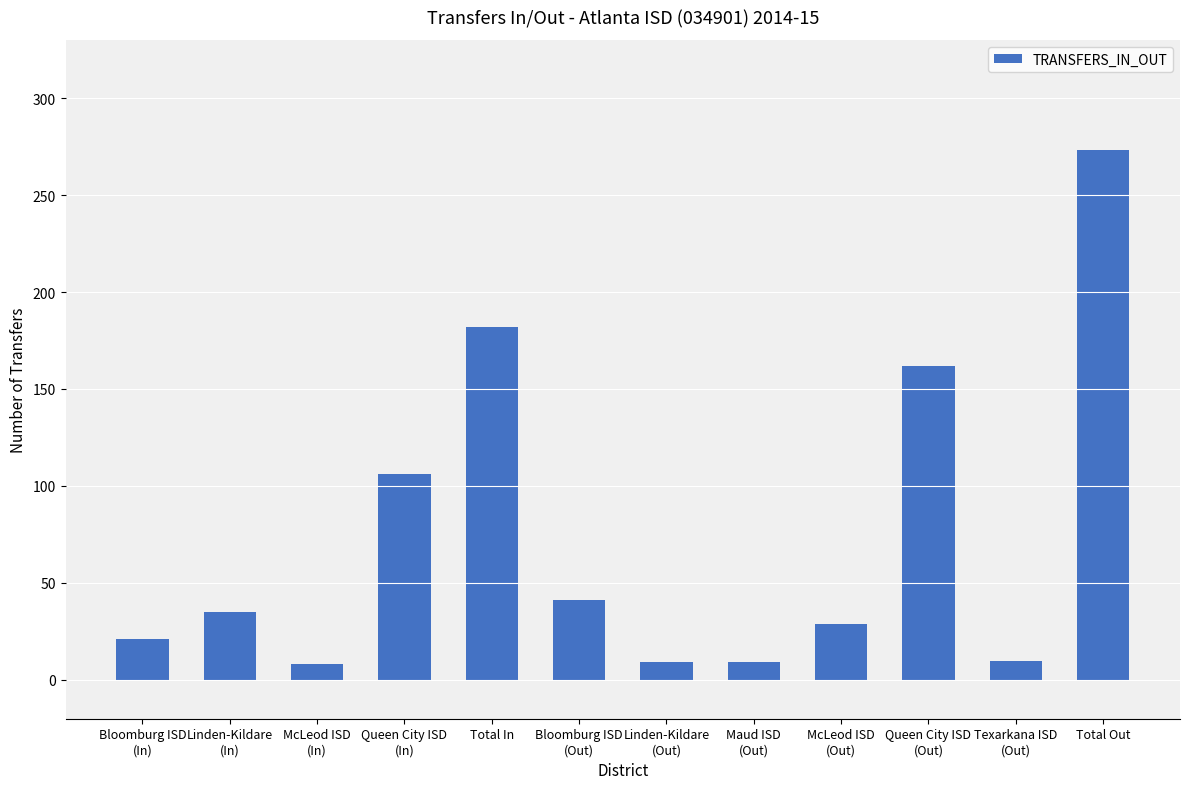

Does the chart contain any negative values?

No